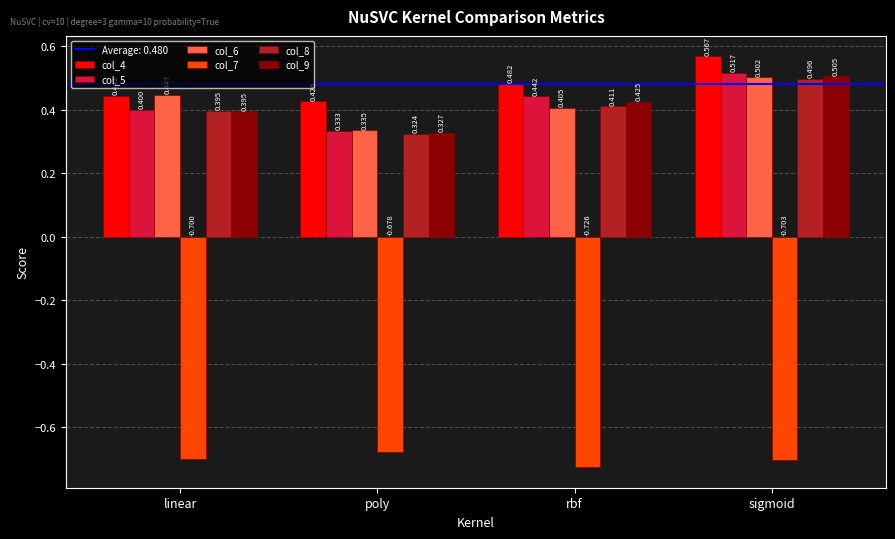

What is the difference between the highest and lowest values at sigmoid?

1.3